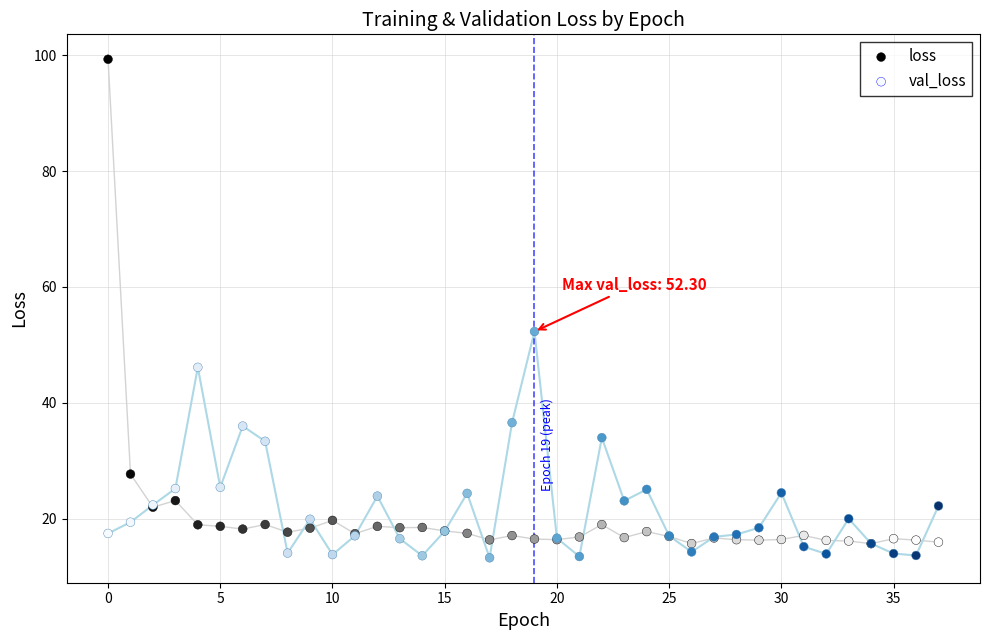

Which series reaches the maximum Y coordinate?

loss